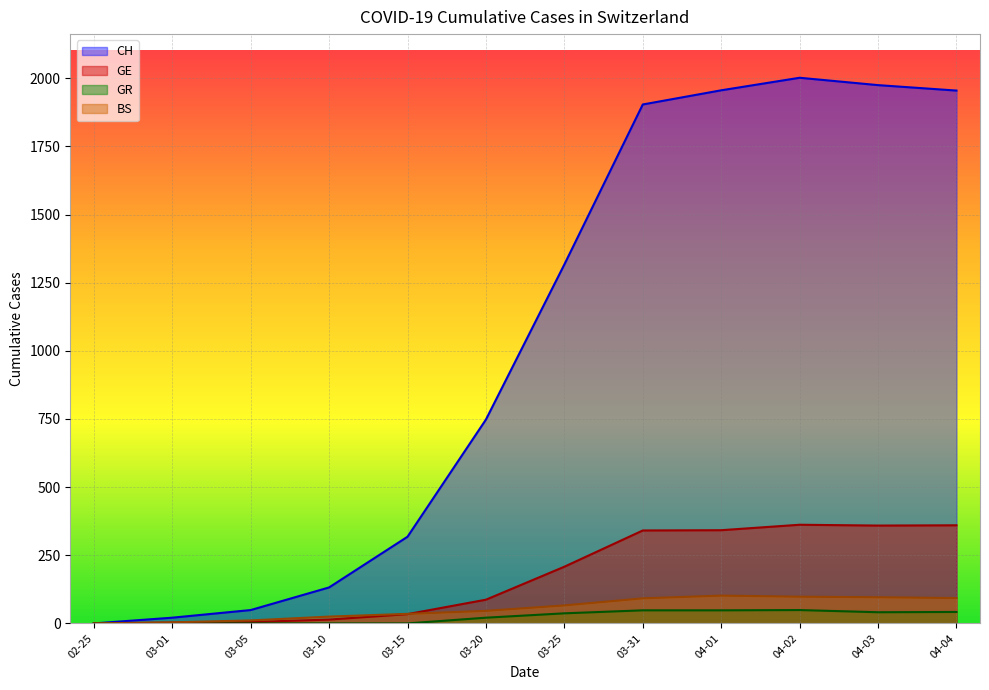

Which series has the largest total across all categories?

CH